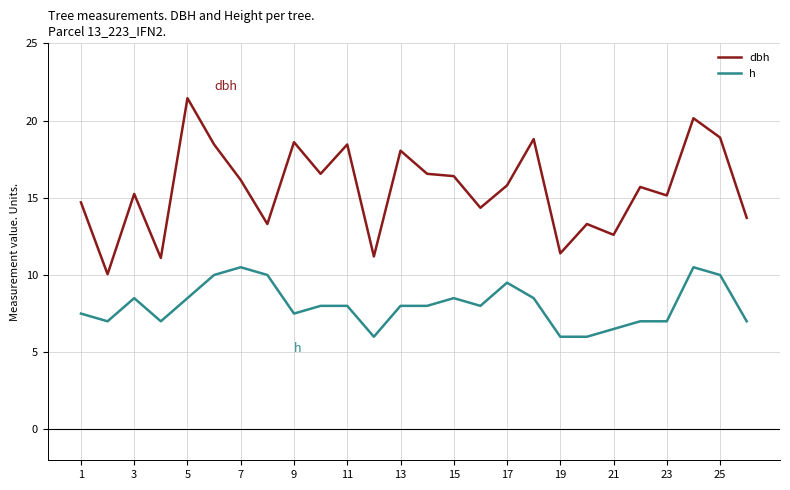

What is the highest value of the h series?

10.5